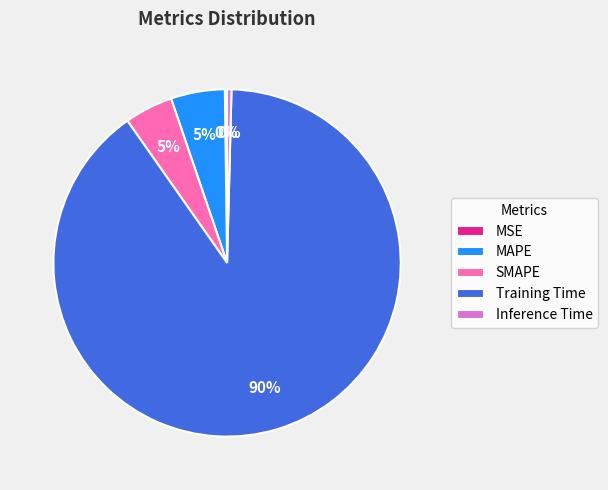

What is the largest slice in the pie chart?

Training Time